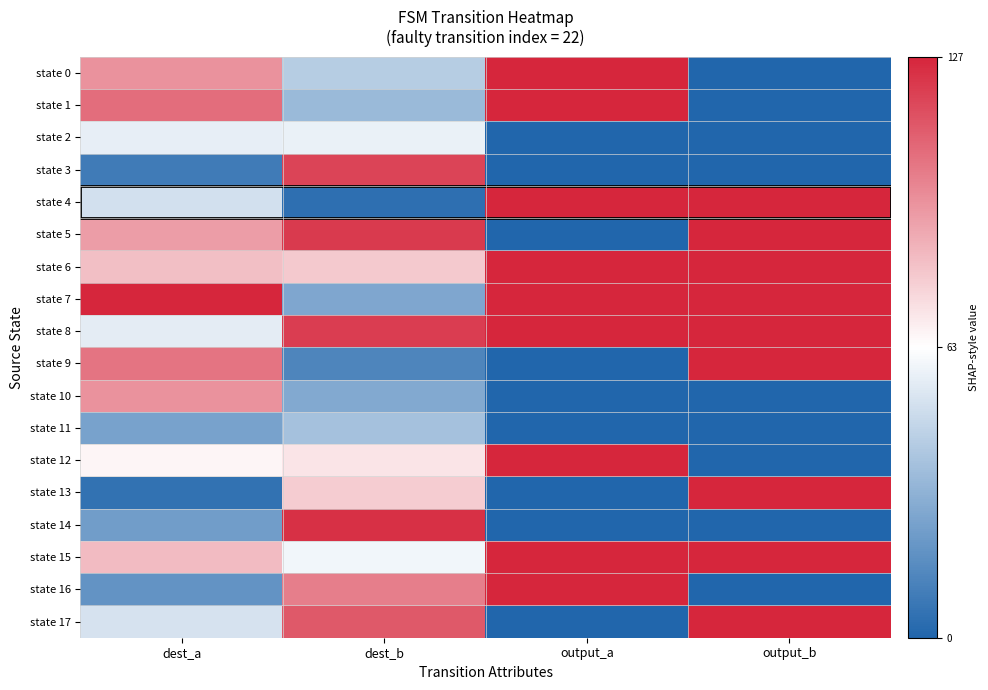

What is the spread (max minus min) of values at output_b?

2.0